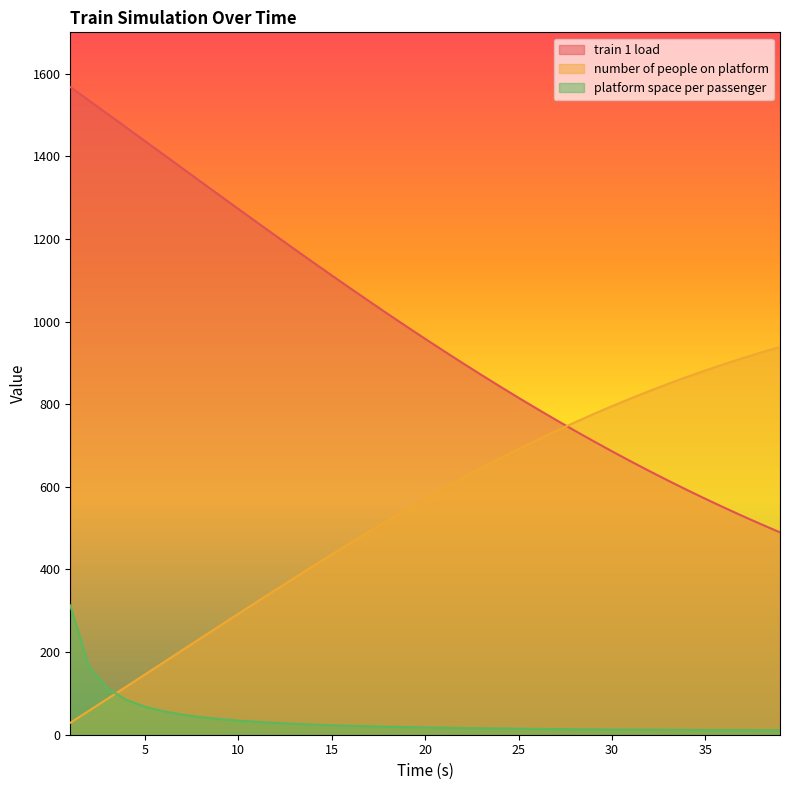

True or false: train 1 load and platform space per passenger cross at least once.

False